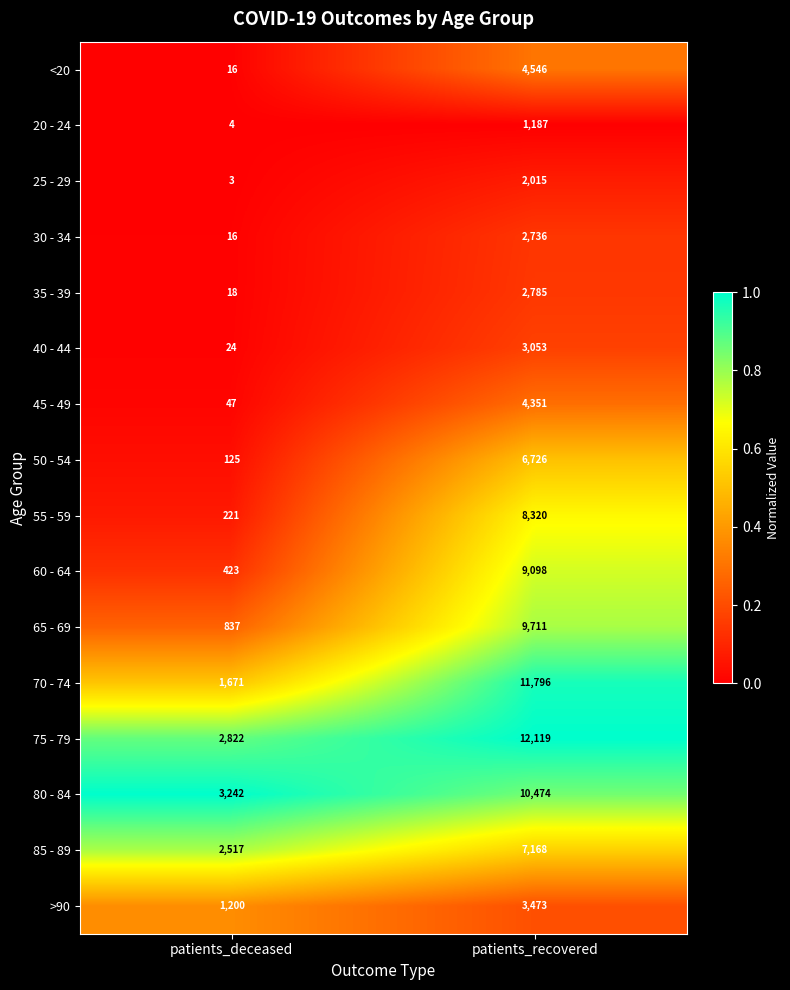

What is the total value across all series at patients_deceased?

13186